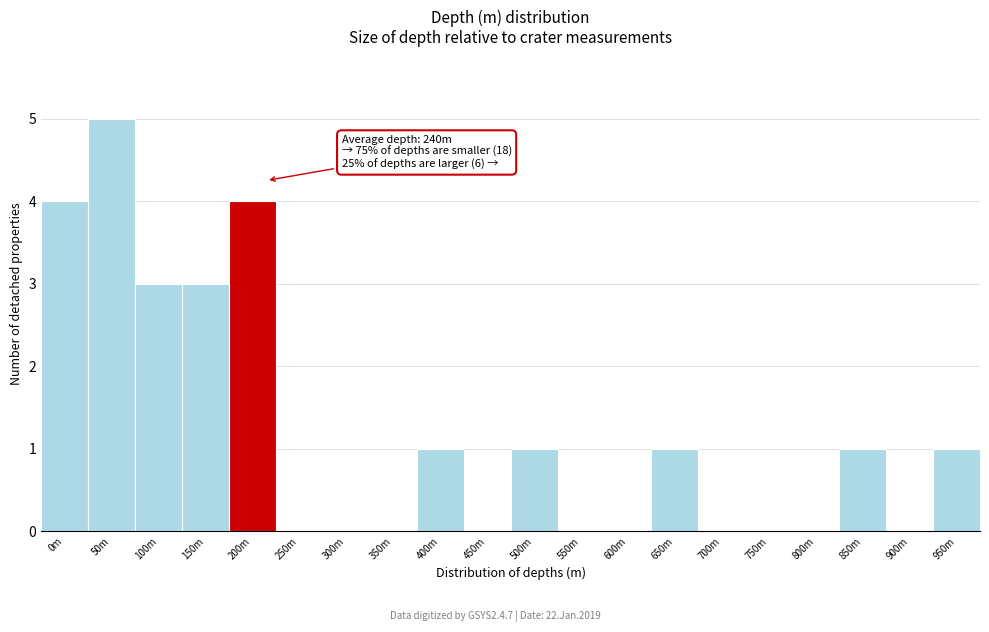

Reading left to right, what are all the values shown in this chart?

0m=4	50m=5	100m=3	150m=3	200m=4	250m=0	300m=0	350m=0	400m=1	450m=0	500m=1	550m=0	600m=0	650m=1	700m=0	750m=0	800m=0	850m=1	900m=0	950m=1